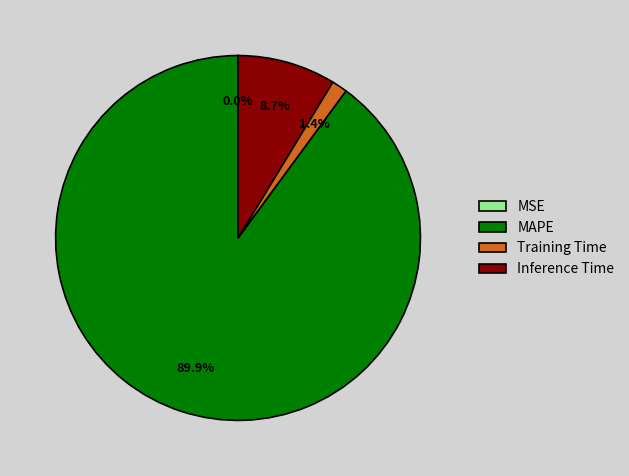

What is the largest slice in the pie chart?

MAPE